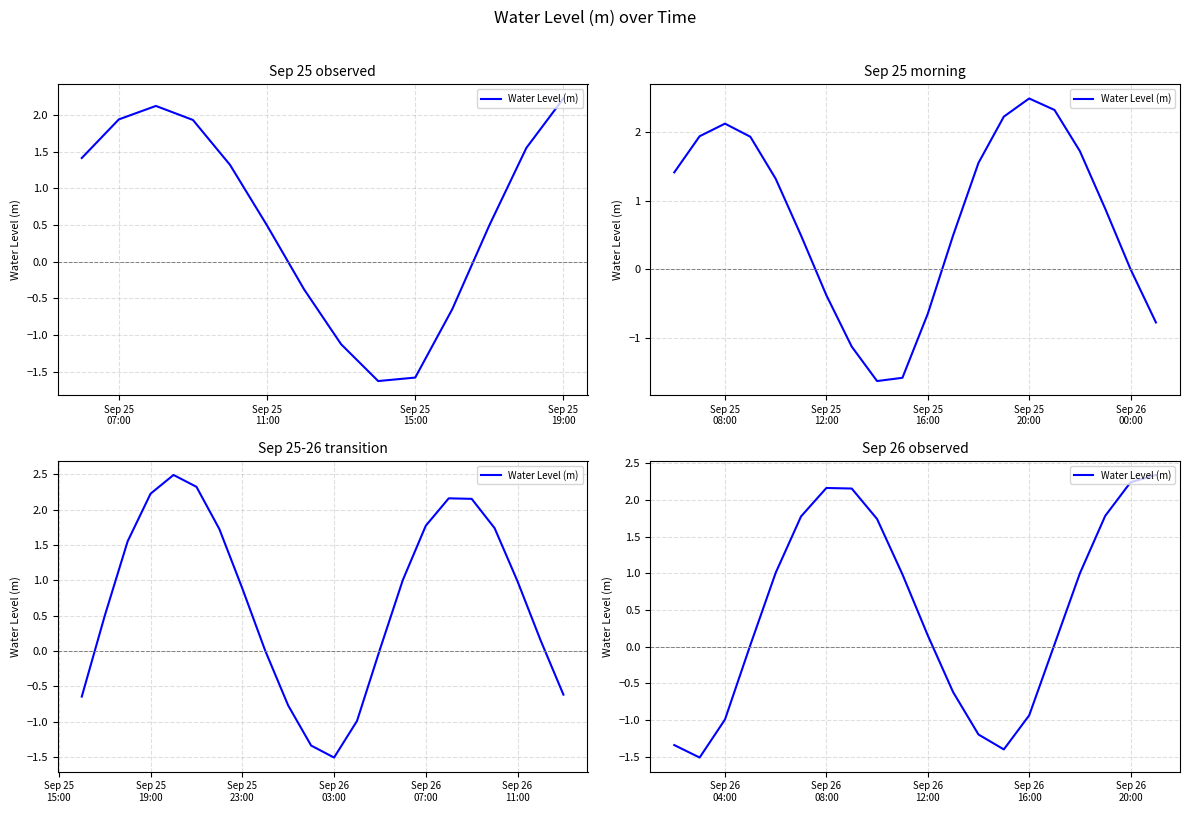

How many positive values are there?

13